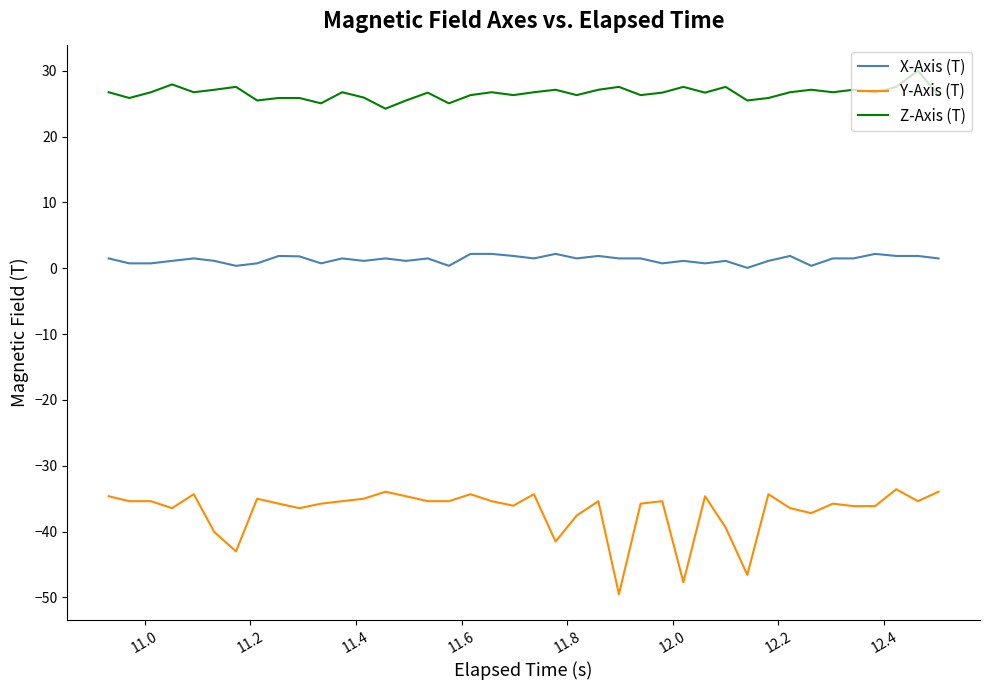

What is the lowest value of the Y-Axis (T) series?

-49.5